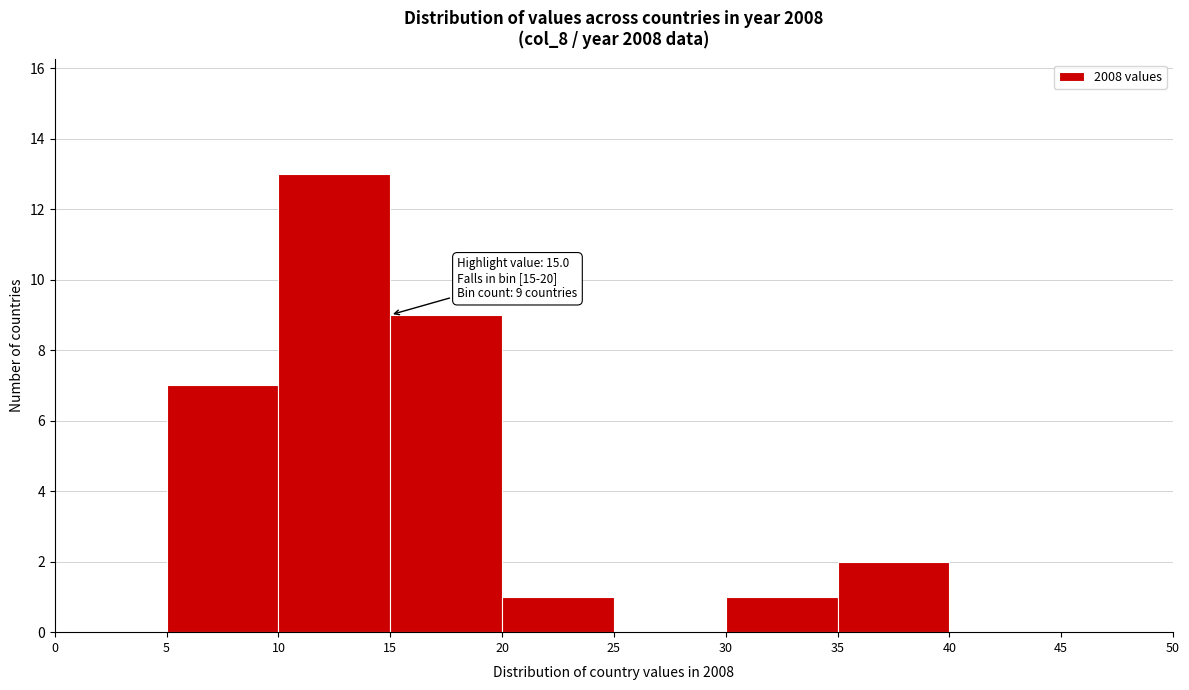

Which range on the x-axis has the tallest bar?

10 to 15